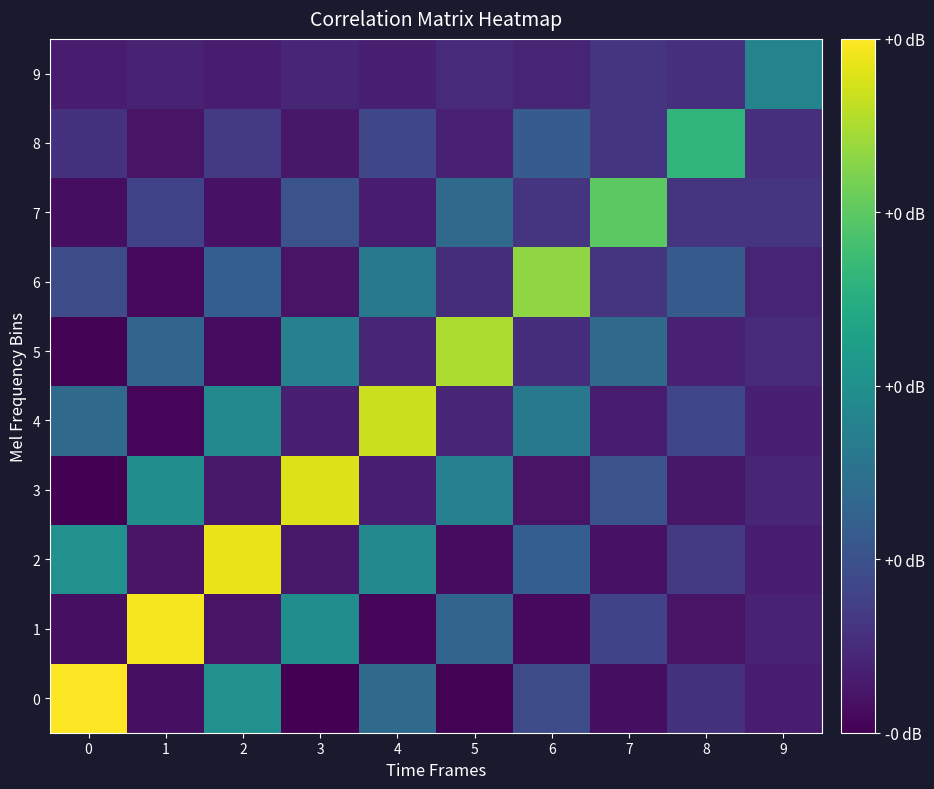

What is the maximum value shown in the chart?

2.5